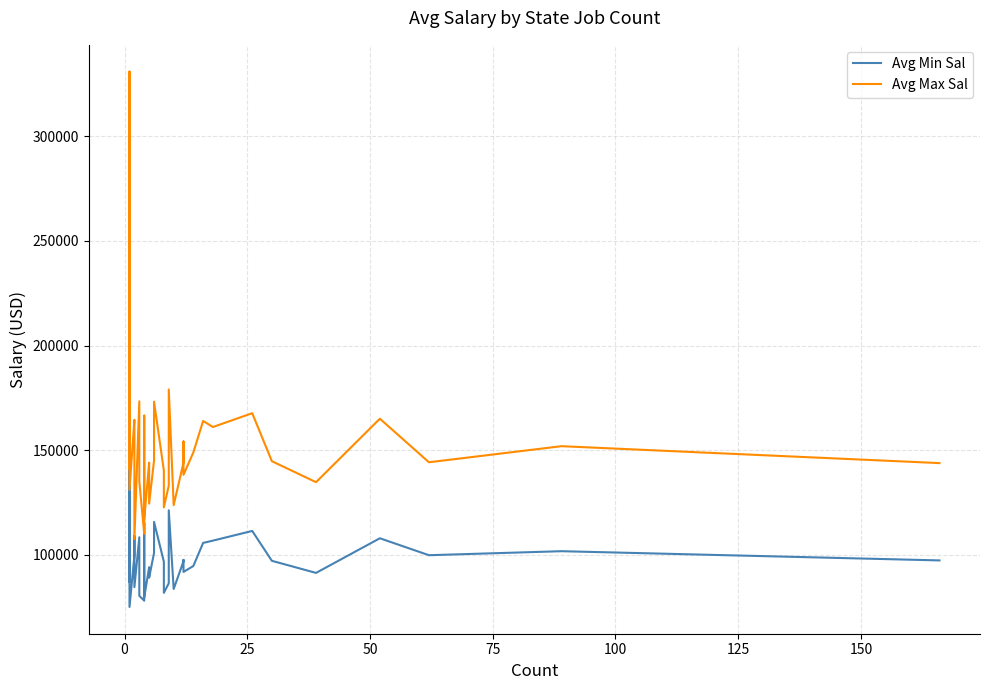

Which series has the largest total across all categories?

Avg Max Sal